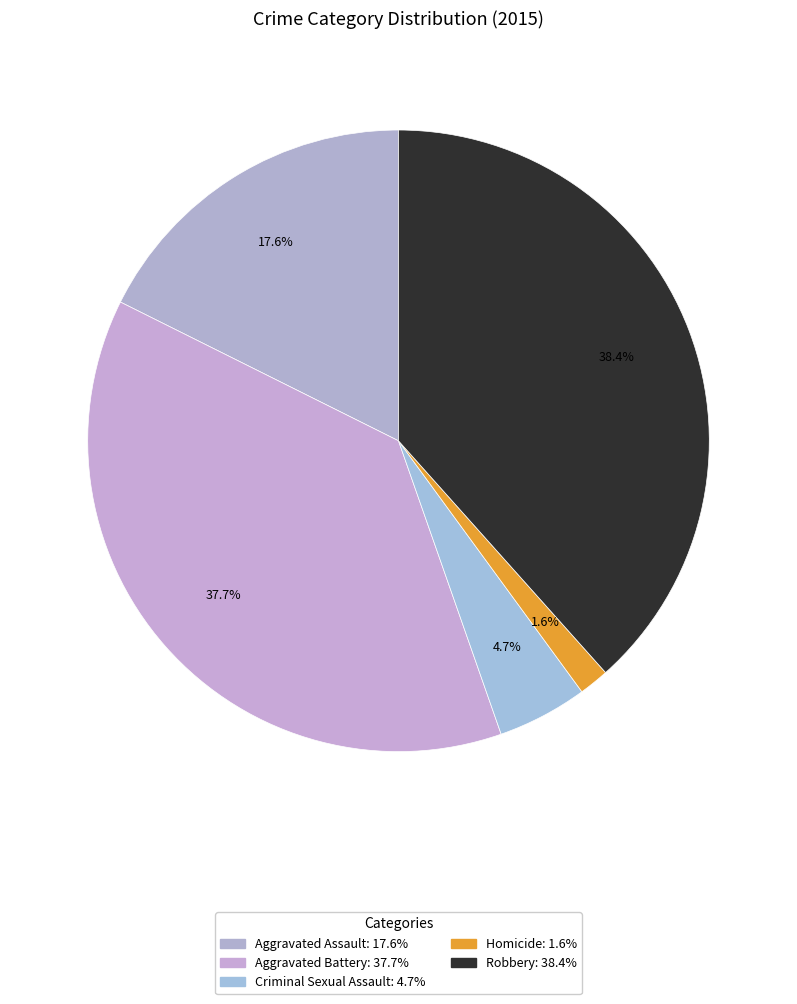

Count the number of slices in the pie.

5